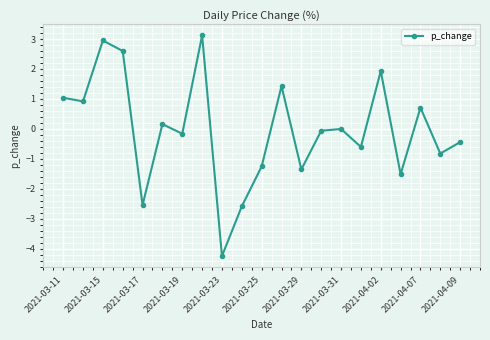

How many points are higher than both their immediate neighbors (excluding endpoints)?

7